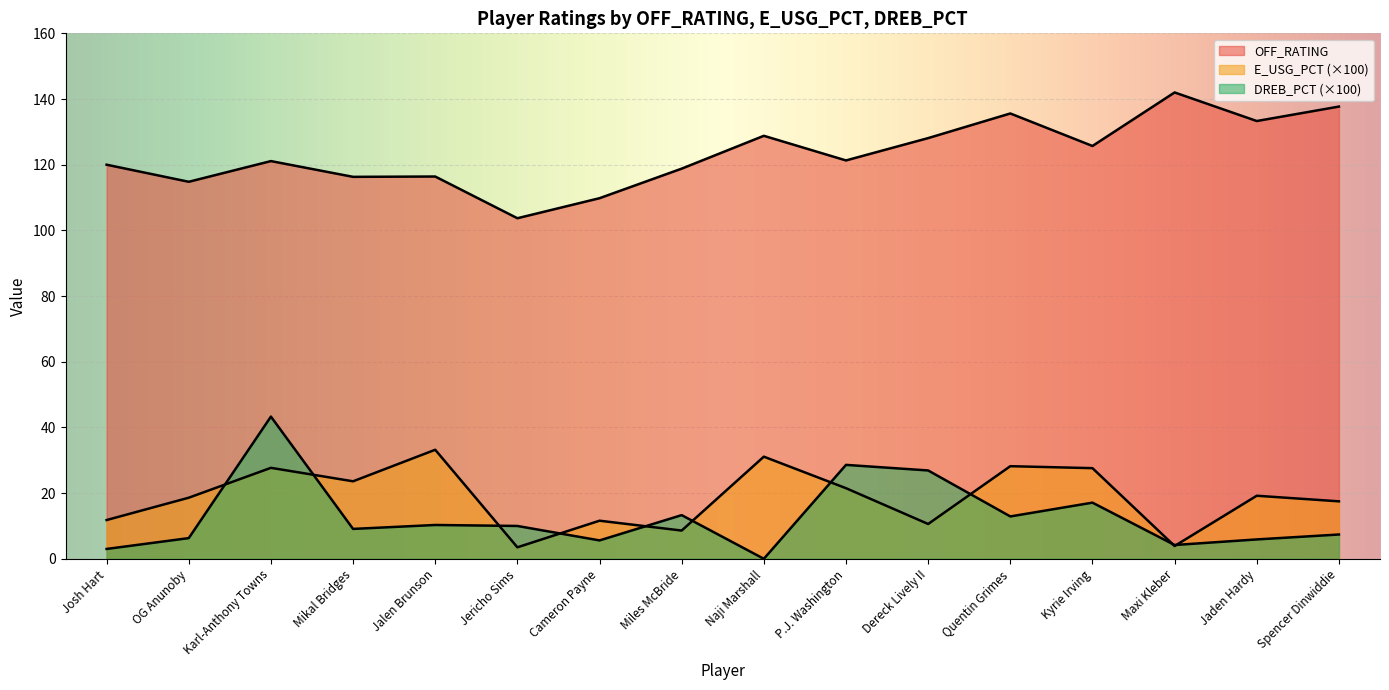

The value of DREB_PCT at Mikal Bridges is 12.3. True or false?

False